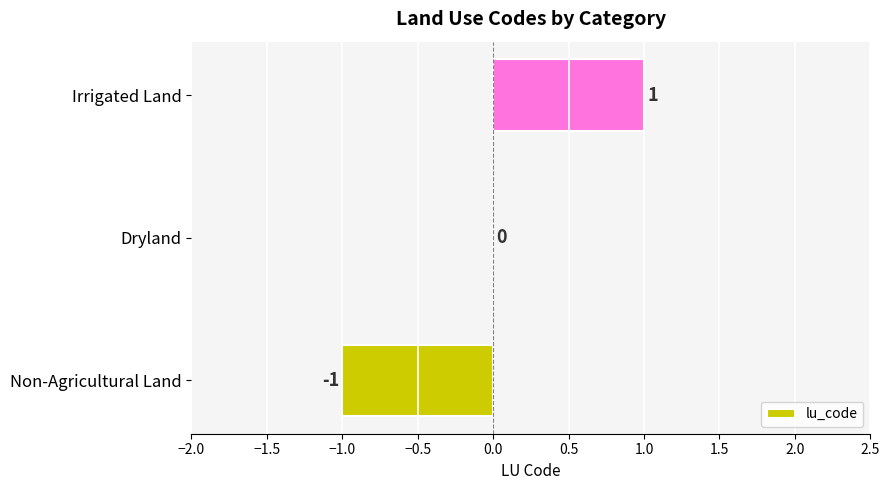

Are the bars grouped side by side (vs. stacked)?

No